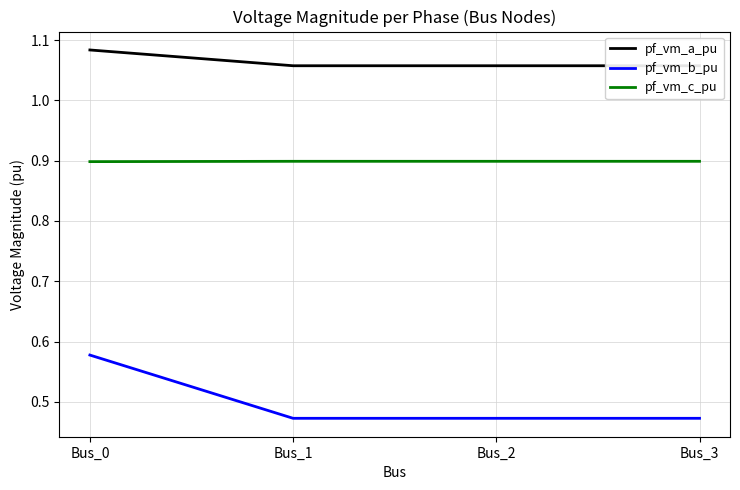

What is the average value of the pf_vm_c_pu series?

0.9